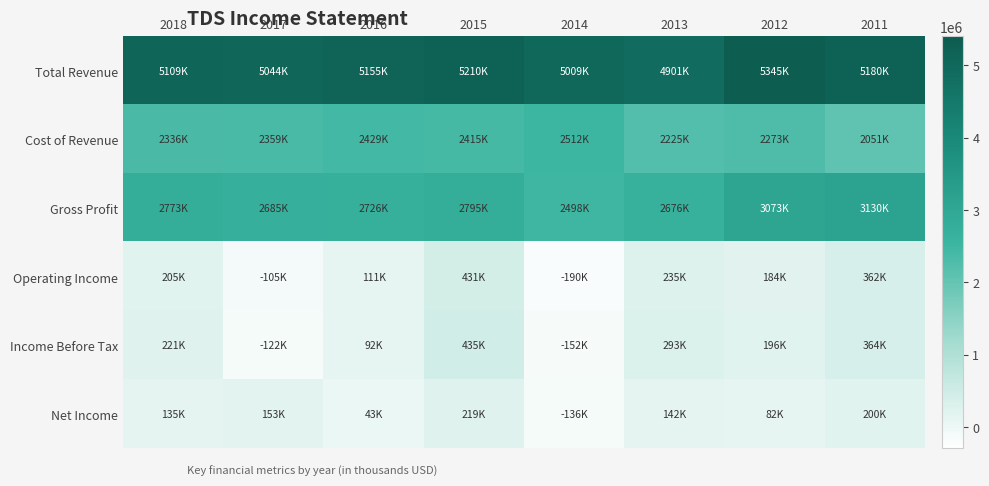

How many distinct data groups are displayed?

6